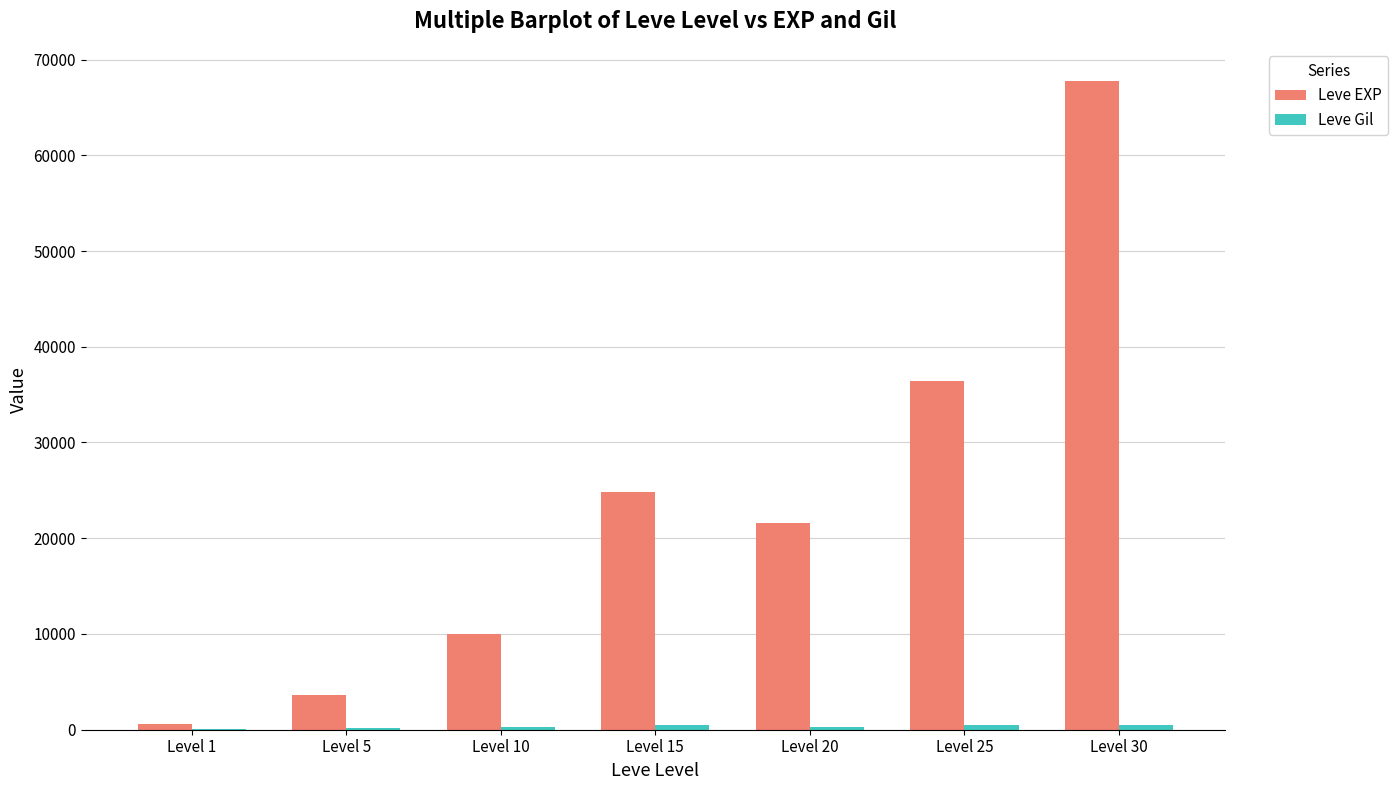

At which category is the sum across all series the highest?

Level 30